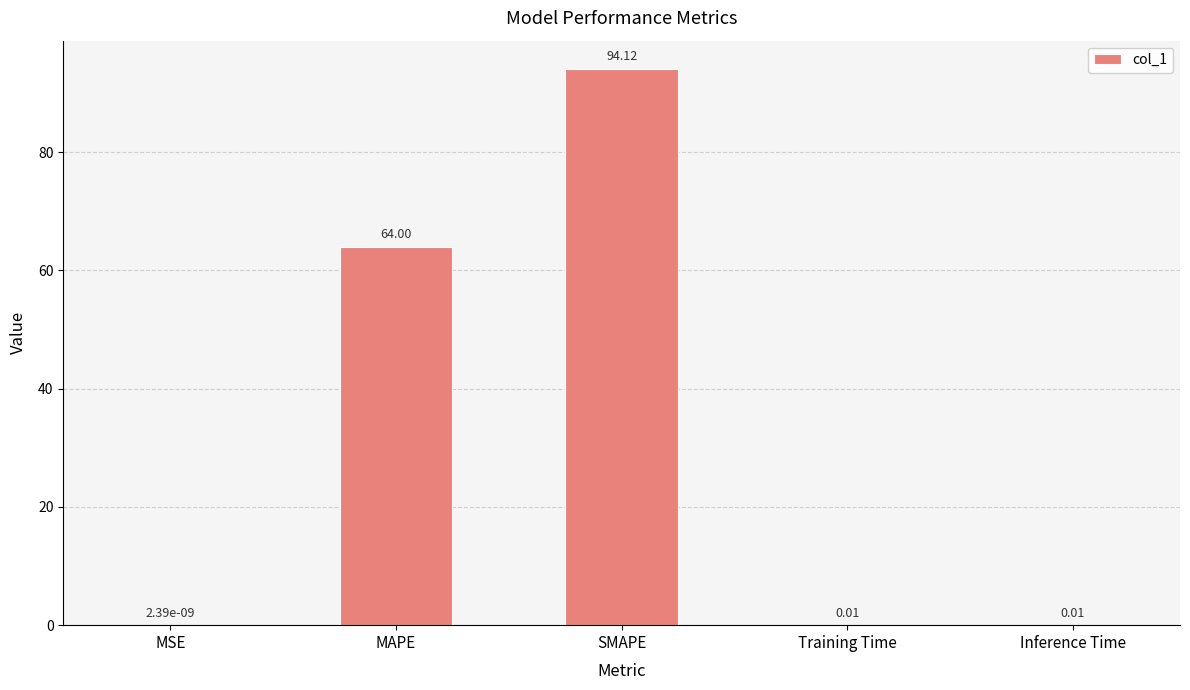

What is the change in value from SMAPE to Inference Time?

-94.1